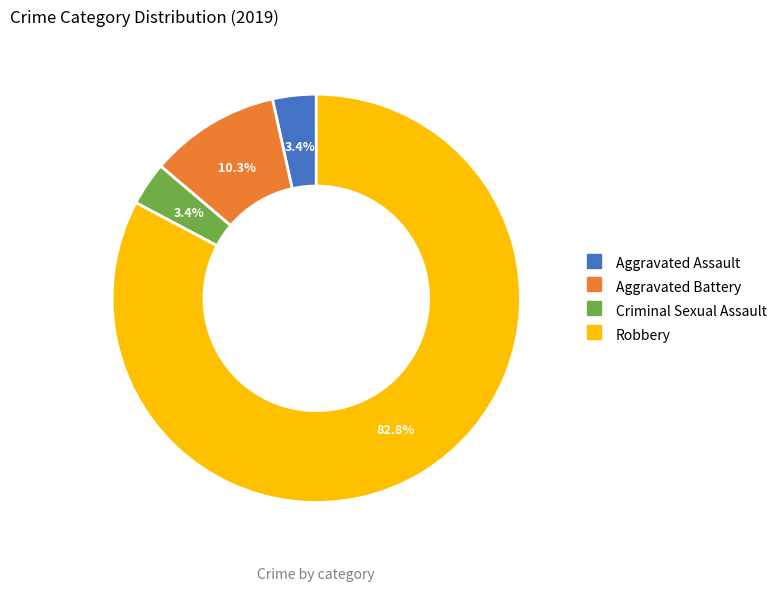

Which category has the biggest portion of the pie?

Robbery